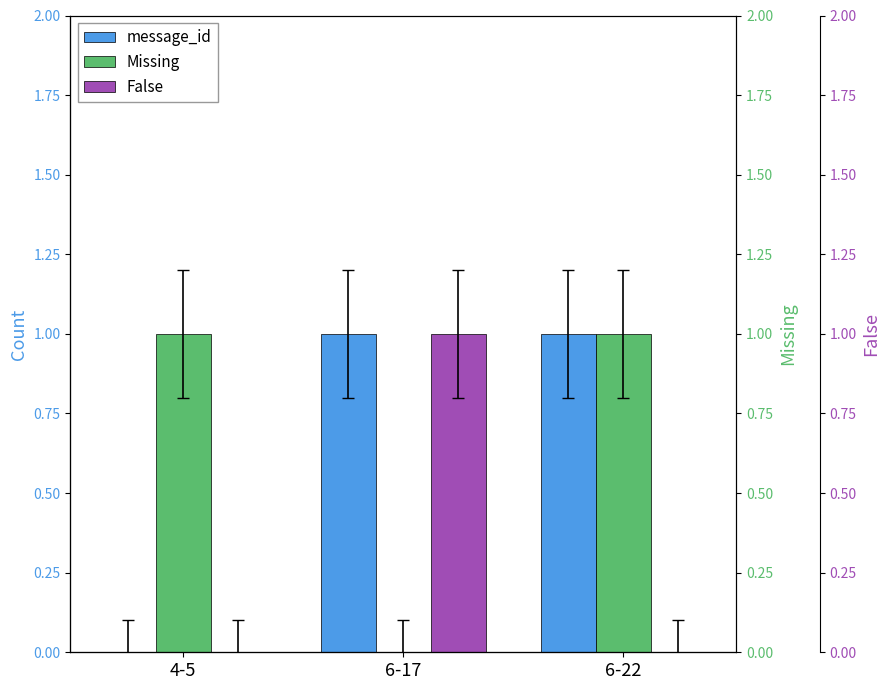

The Missing series shows 1 at 6-22. True or false?

True